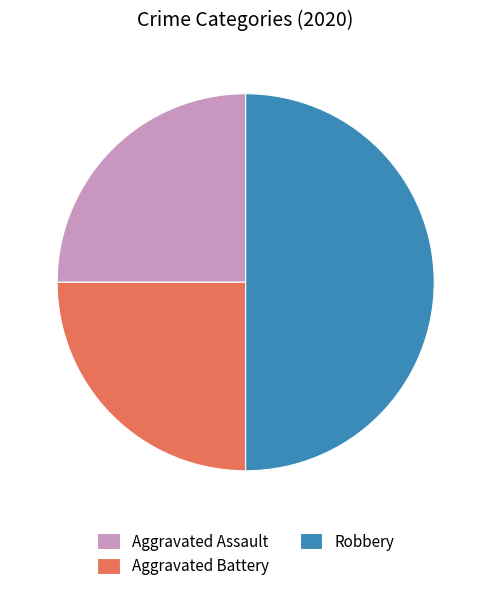

Which has a higher value, Robbery or Aggravated Assault?

Robbery